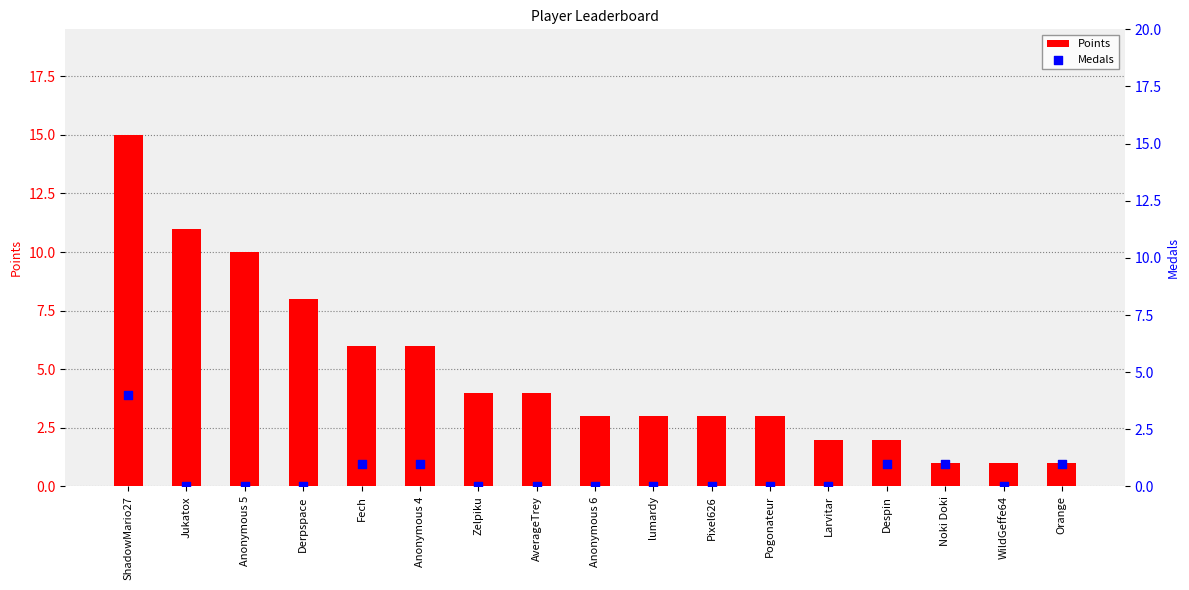

Is the value of Points at Noki Doki greater than the value of Medals at Fech?

No